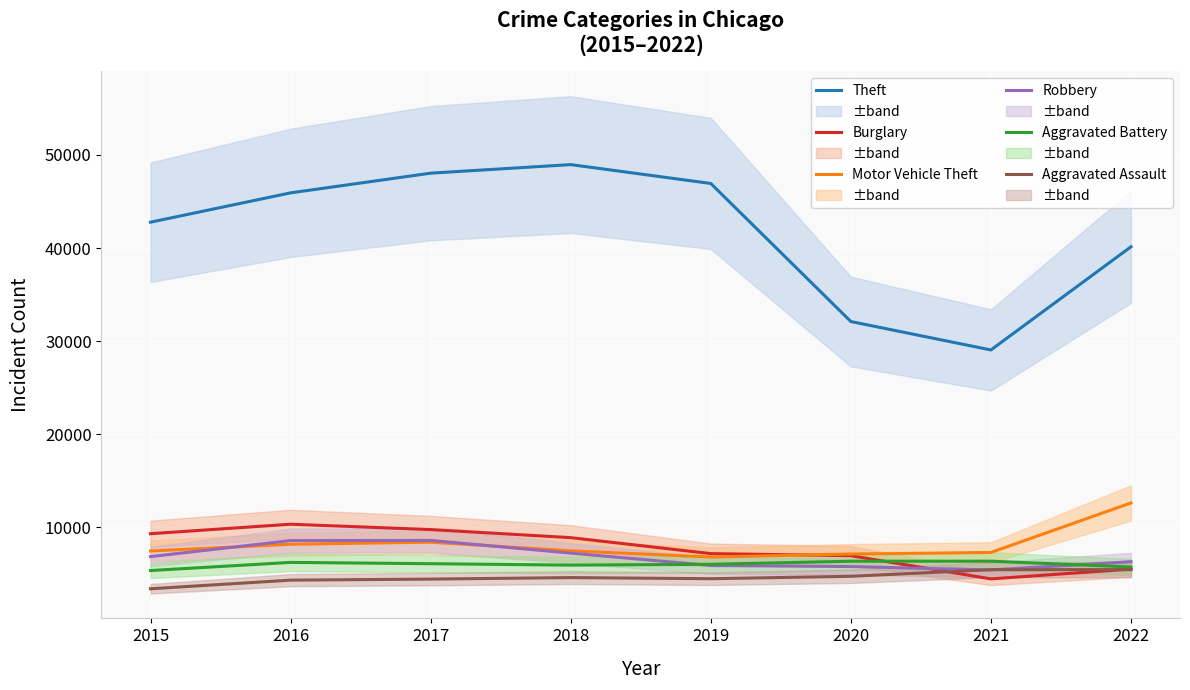

What is the minimum value for Theft?

29062